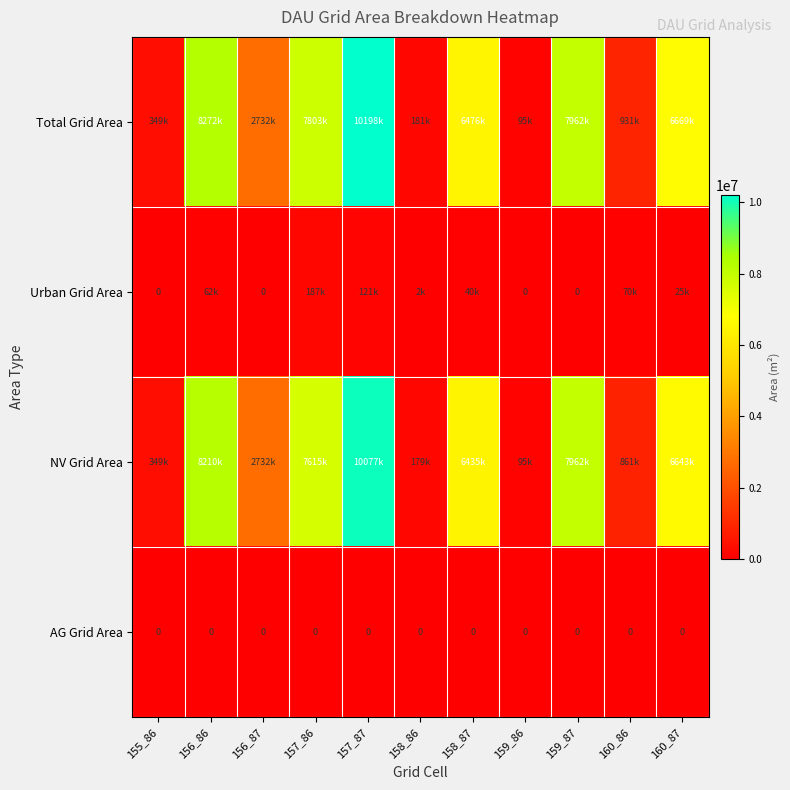

True or false: Urban Grid Area has a value of 121500 at 157_87.

True